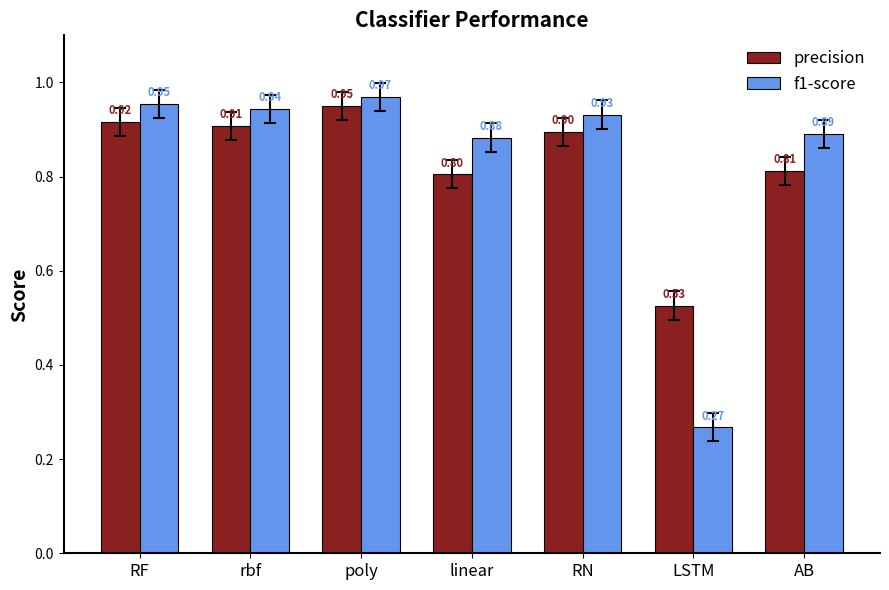

Does the chart contain stacked bars?

No